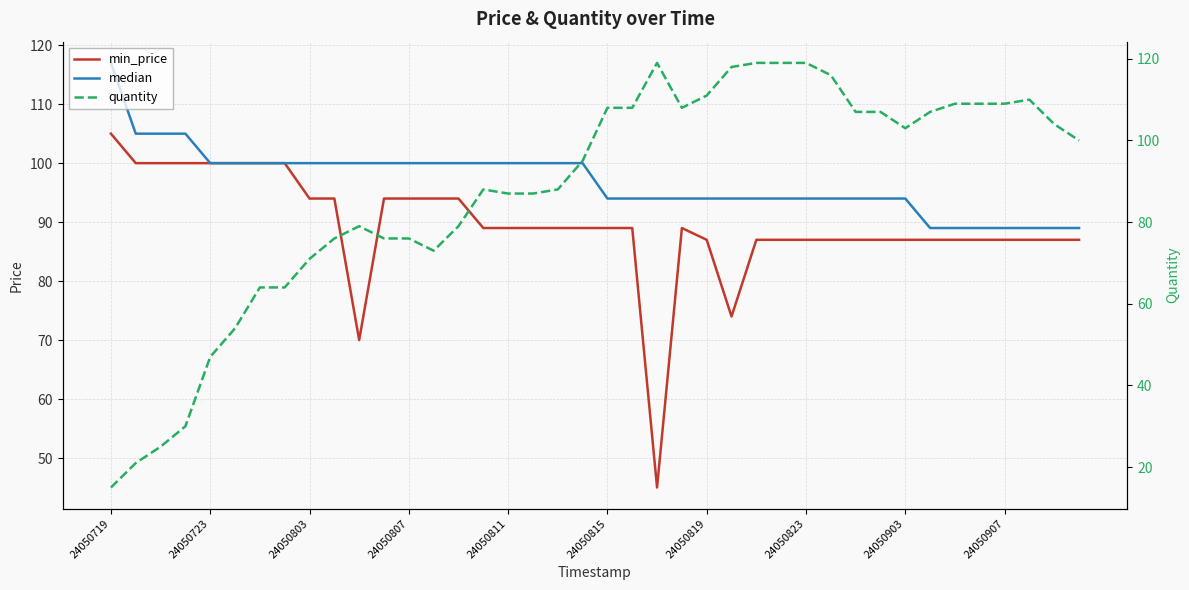

What is the sum of all median values?

3877